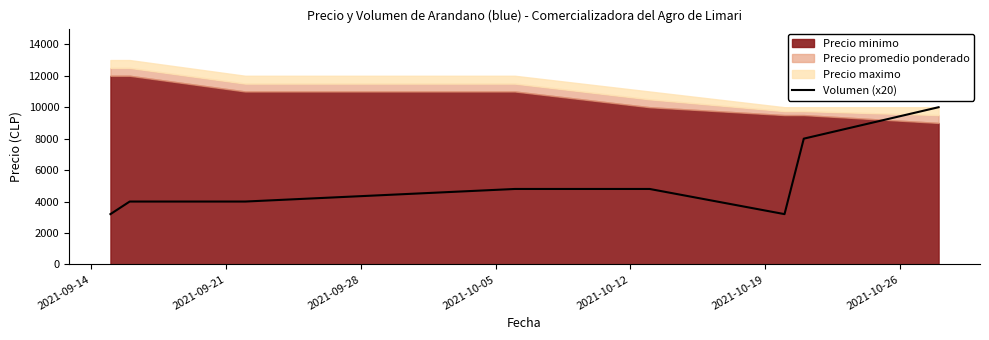

How many points are lower than both their immediate neighbors (excluding endpoints)?

1